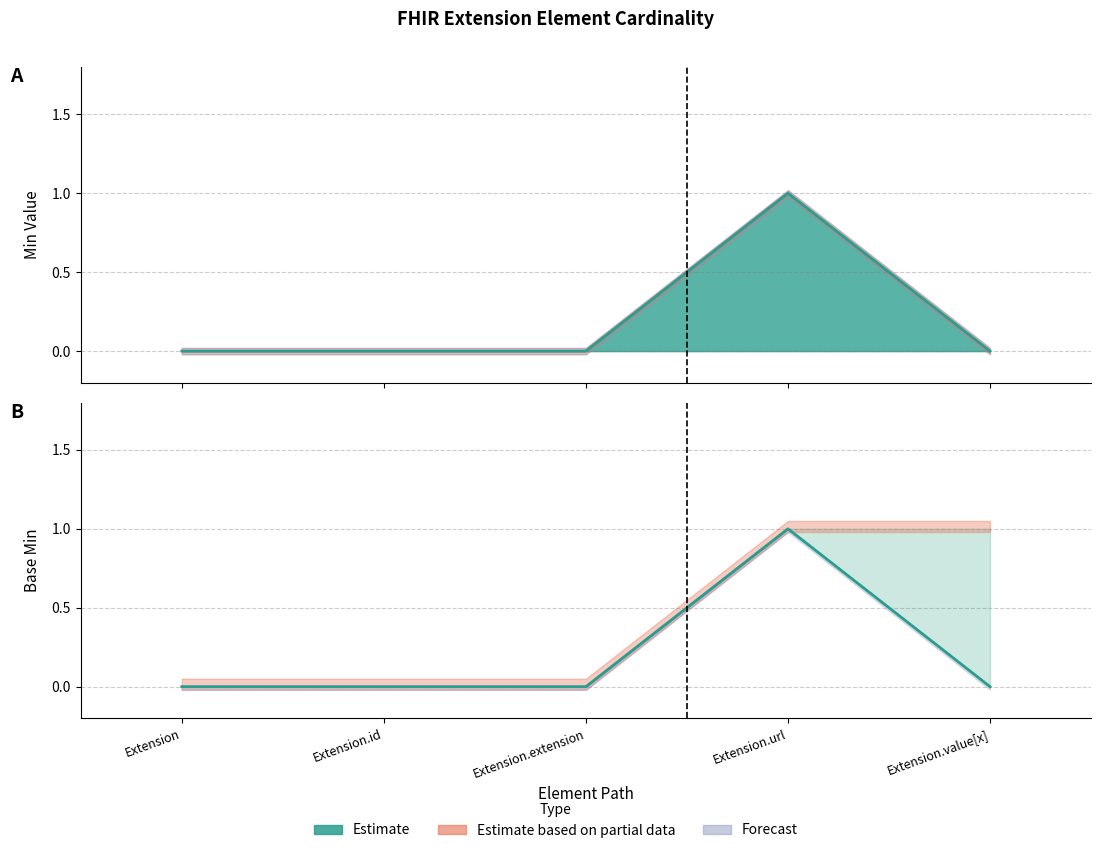

What is the sum of the Min values at Extension.value[x] and Extension.url?

1